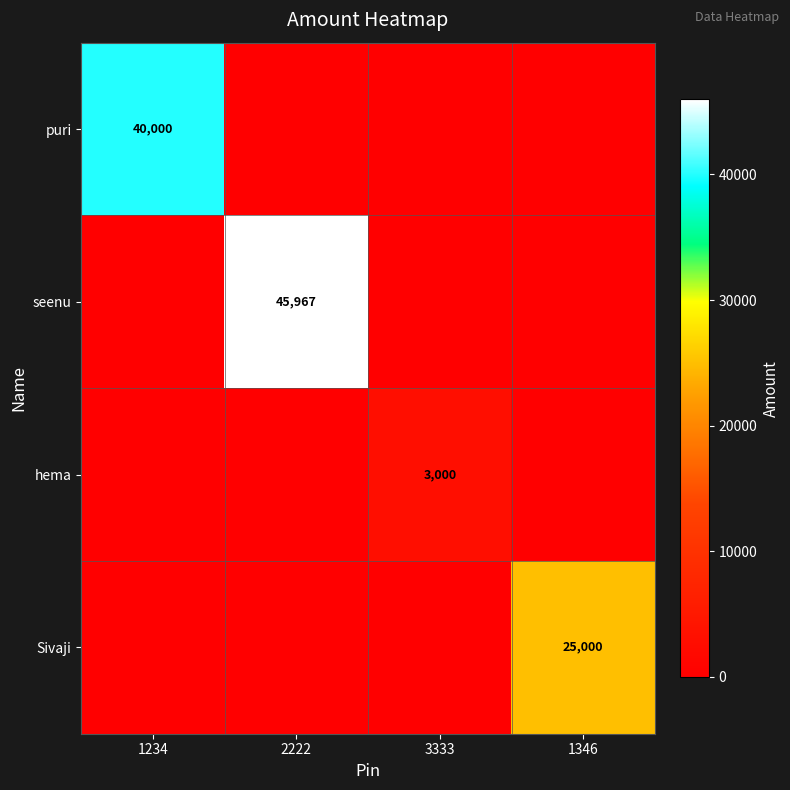

At which category does the chart reach its peak across all series?

2222